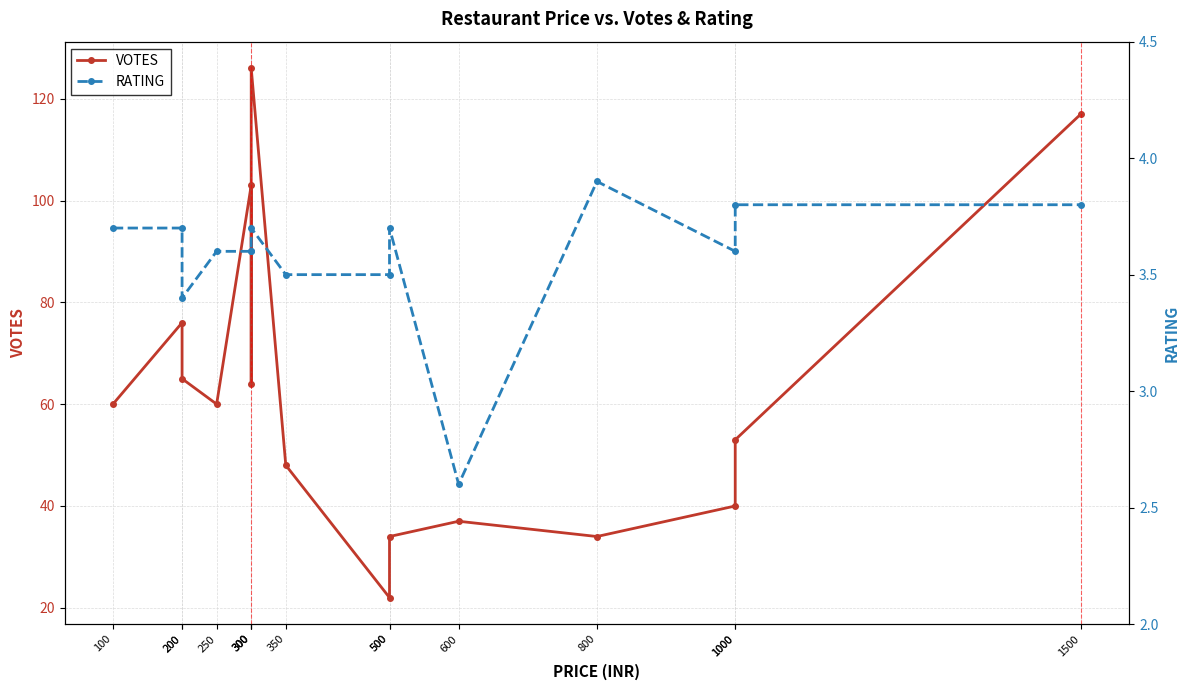

How many values in the VOTES series are below 60?

7